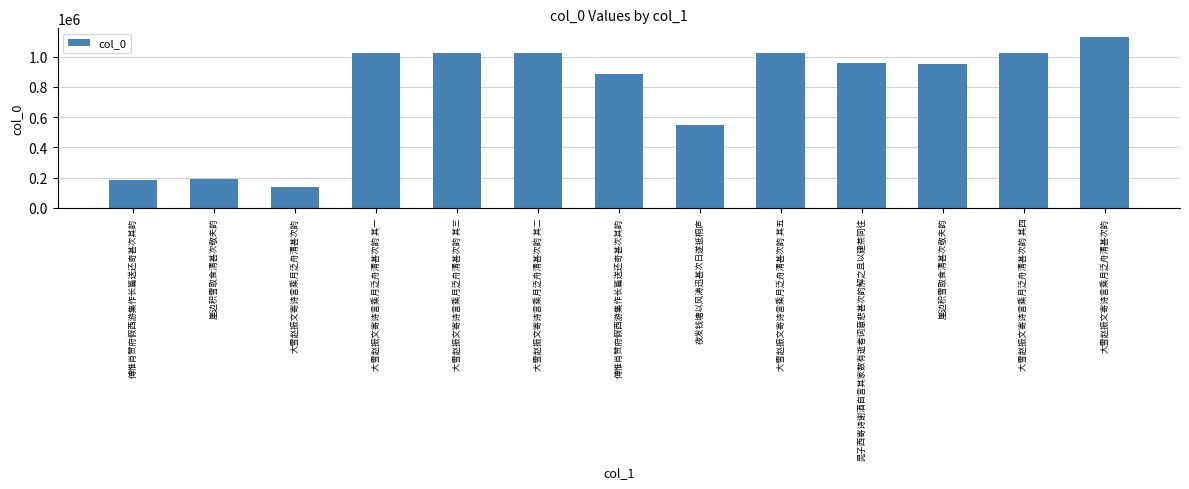

How many distinct data groups are displayed?

1